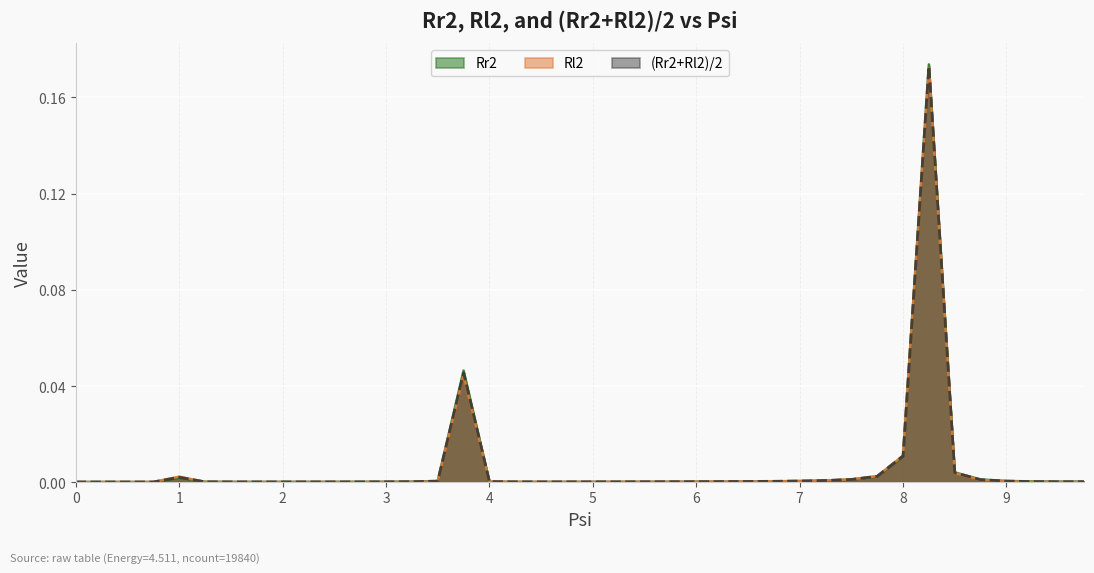

True or false: (Rr2+Rl2)/2 has more than 0 points higher than both neighbors.

True